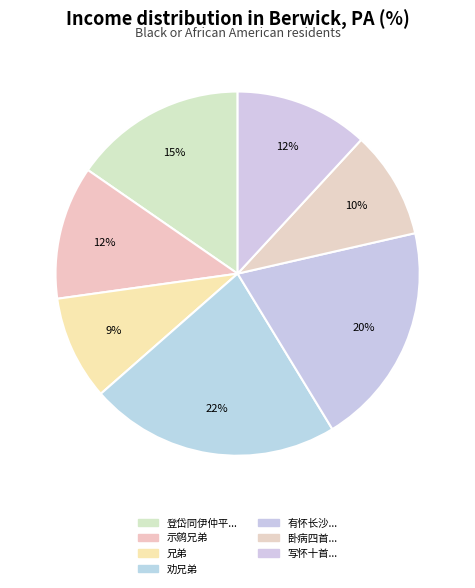

How many segments does this pie chart have?

7